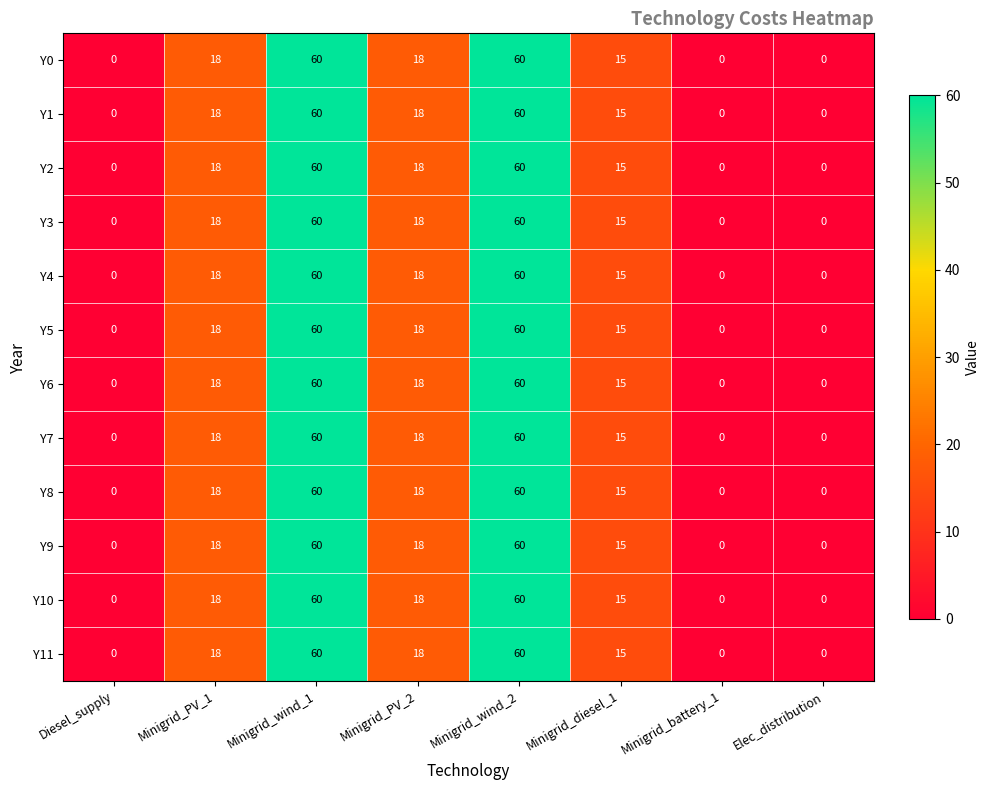

Is the value of Y3 at Minigrid_wind_1 greater than the value of Y2 at Minigrid_PV_1?

Yes